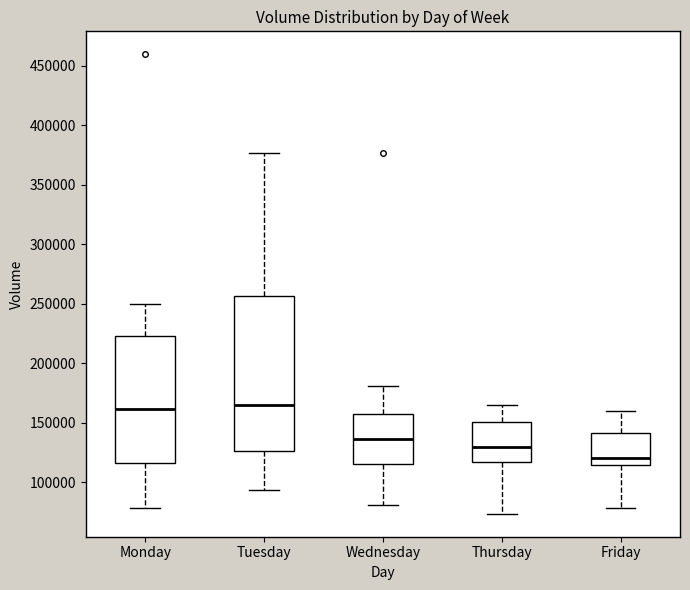

Where does the lower whisker of the box for Wednesday end on the y-axis? The values are not printed on the chart, so give them approximately, as read against the axis.

80000